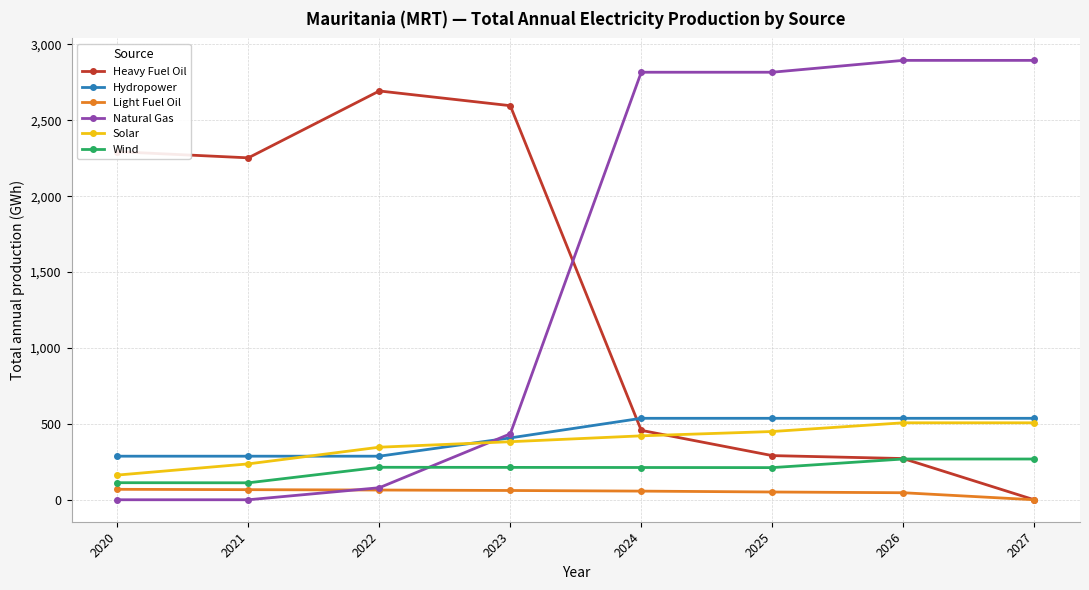

Is the value of Natural Gas at 2027 greater than the value of Light Fuel Oil at 2021?

Yes